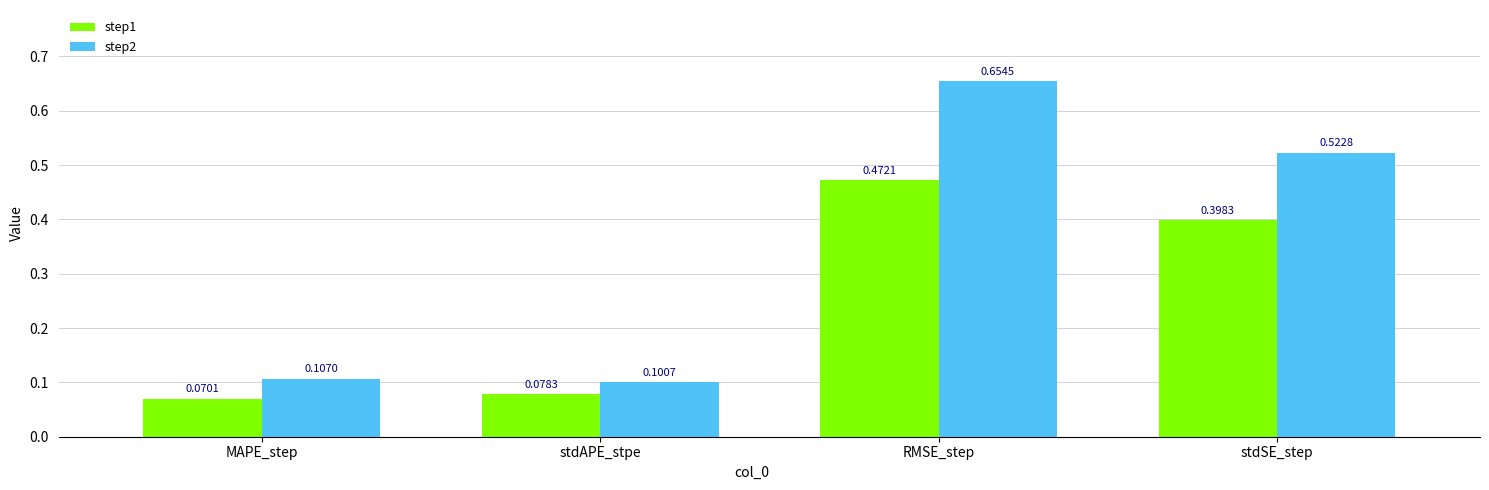

At how many categories does at least one series exceed 0?

4